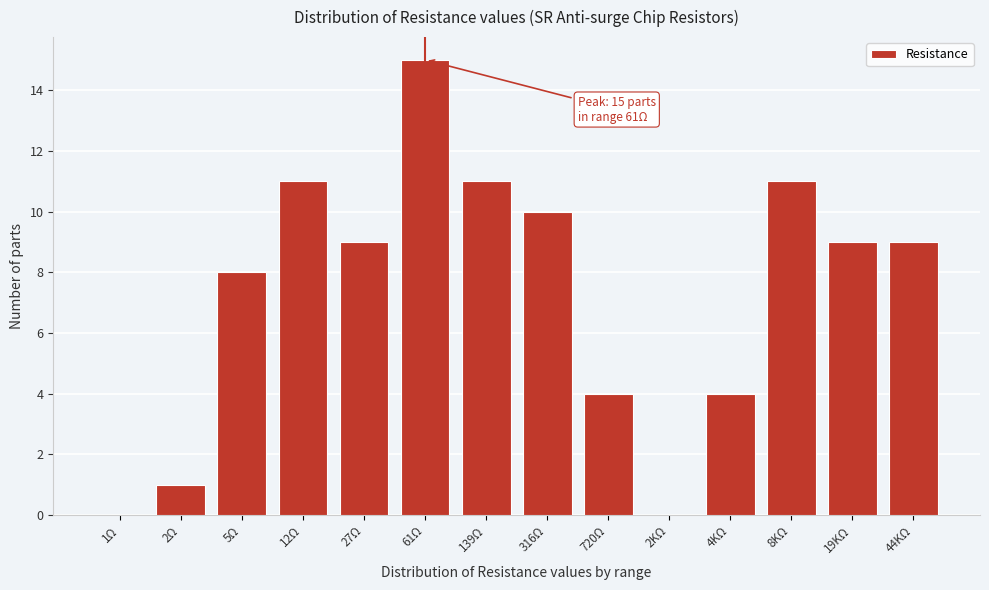

Reading right to left, transcribe all the data shown in this chart.

44KΩ=9	19KΩ=9	8KΩ=11	4KΩ=4	2KΩ=0	720Ω=4	316Ω=10	139Ω=11	61Ω=15	27Ω=9	12Ω=11	5Ω=8	2Ω=1	1Ω=0